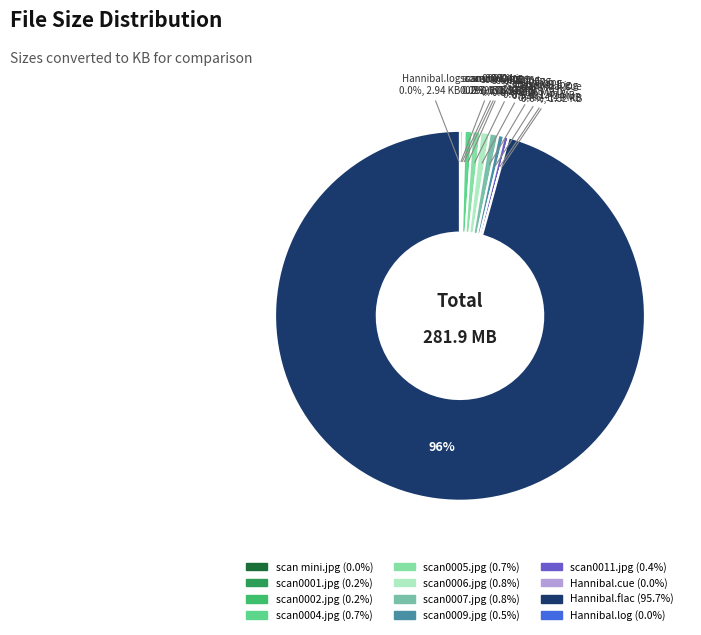

What is the largest slice in the pie chart?

Hannibal.flac